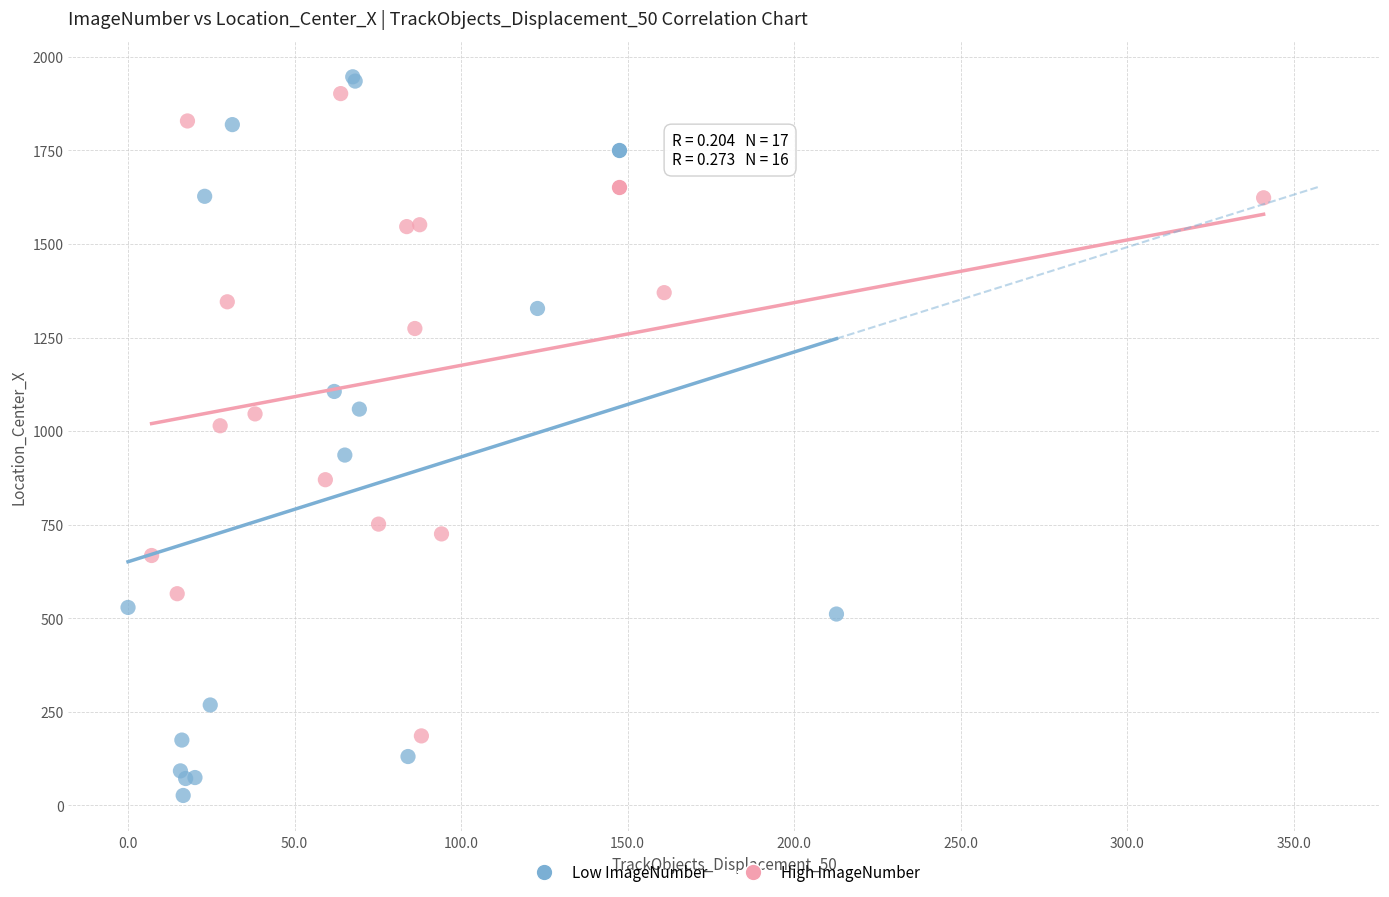

Which series has the largest Y range (max minus min)?

Low ImageNumber